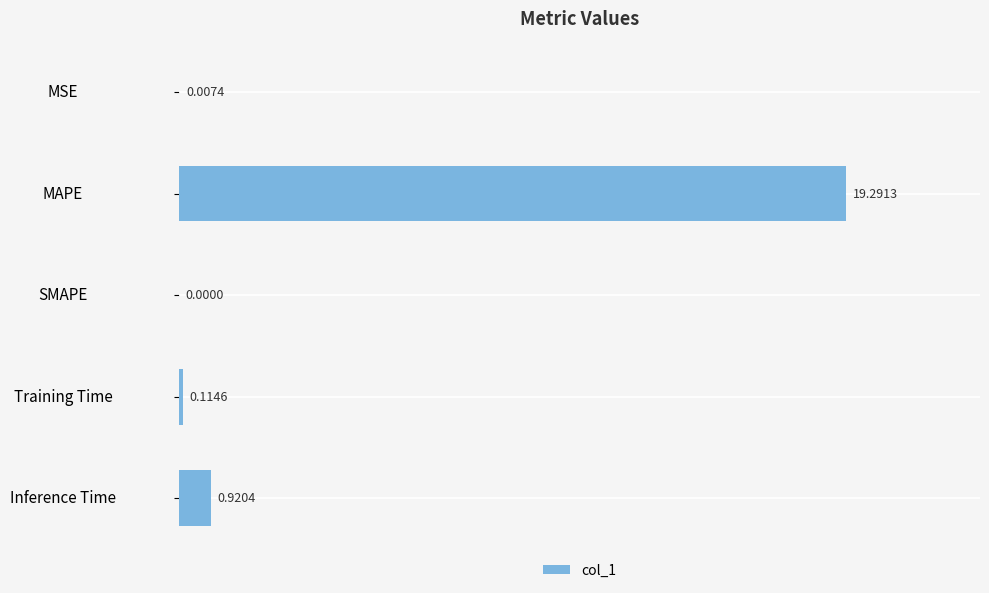

Which category has the highest value across all series?

MAPE